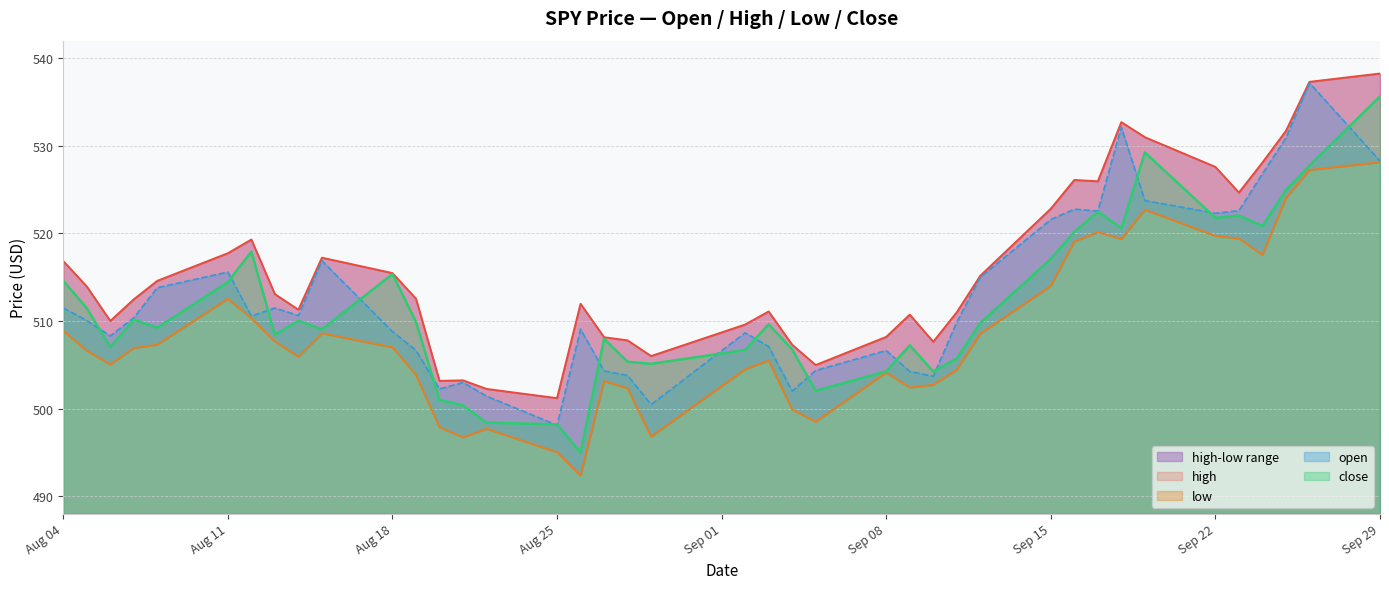

What is the label of the 8th point from the left?

2025-08-13